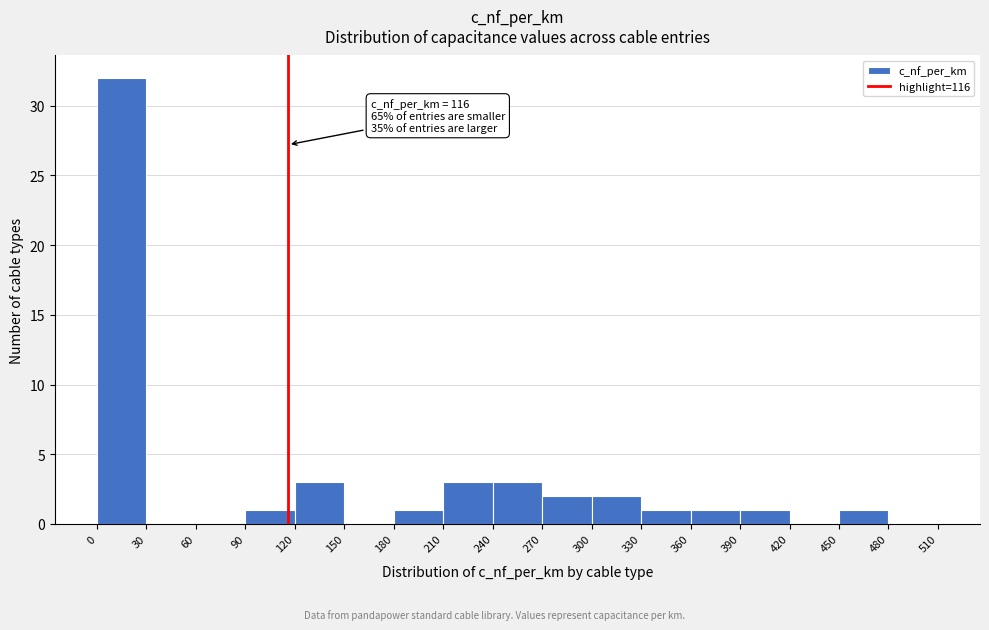

Over which range of the x-axis is the bar tallest?

0 to 30